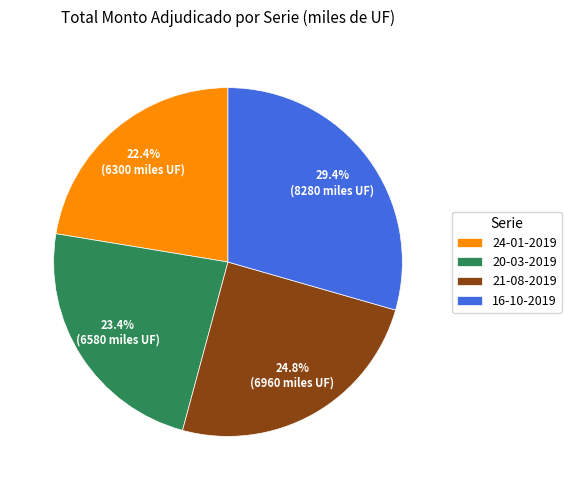

Between 16-10-2019 and 20-03-2019, which is larger?

16-10-2019